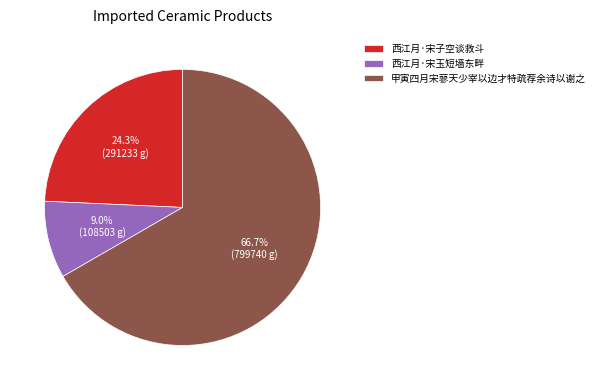

To the nearest percent, what is the average slice percentage?

33%